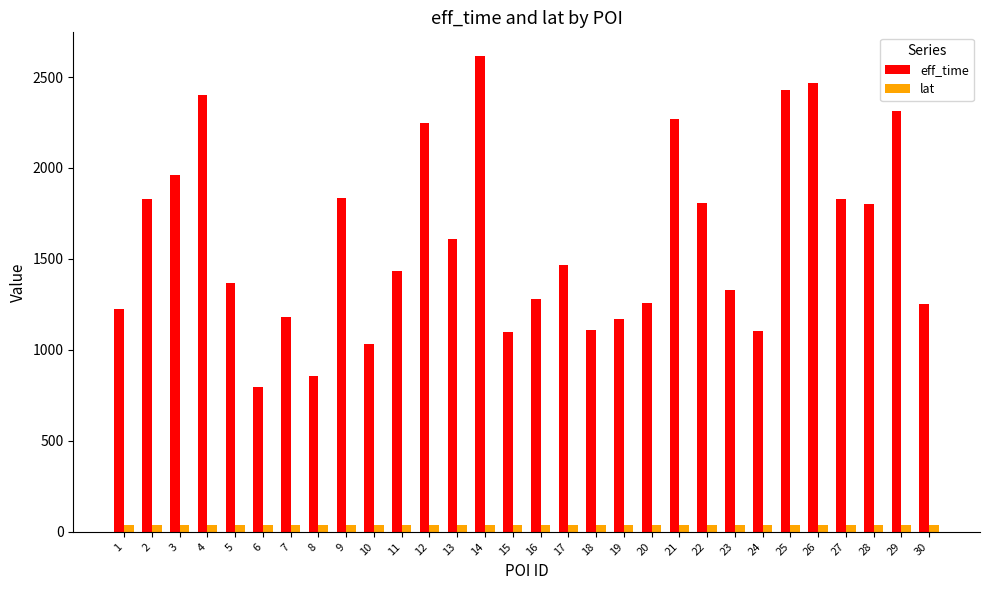

What is the sum of the eff_time values at 7 and 5?

2549.0